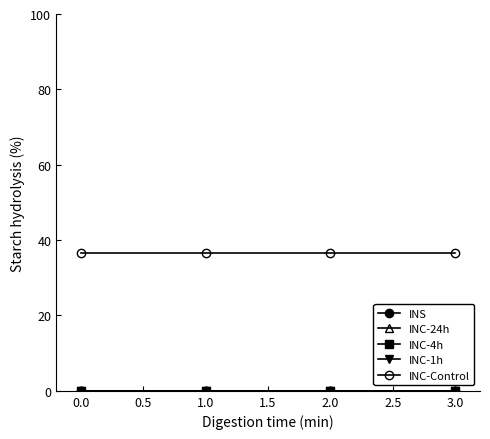

True or false: INC-Control has a value of 36.6 at 1.0.

True